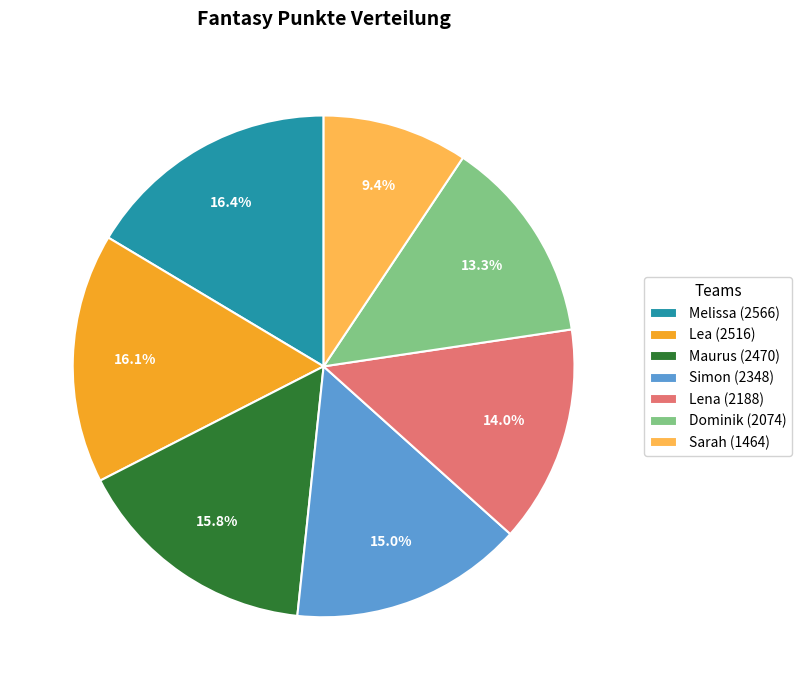

What percentage is NOT represented by Sarah?

90.6%